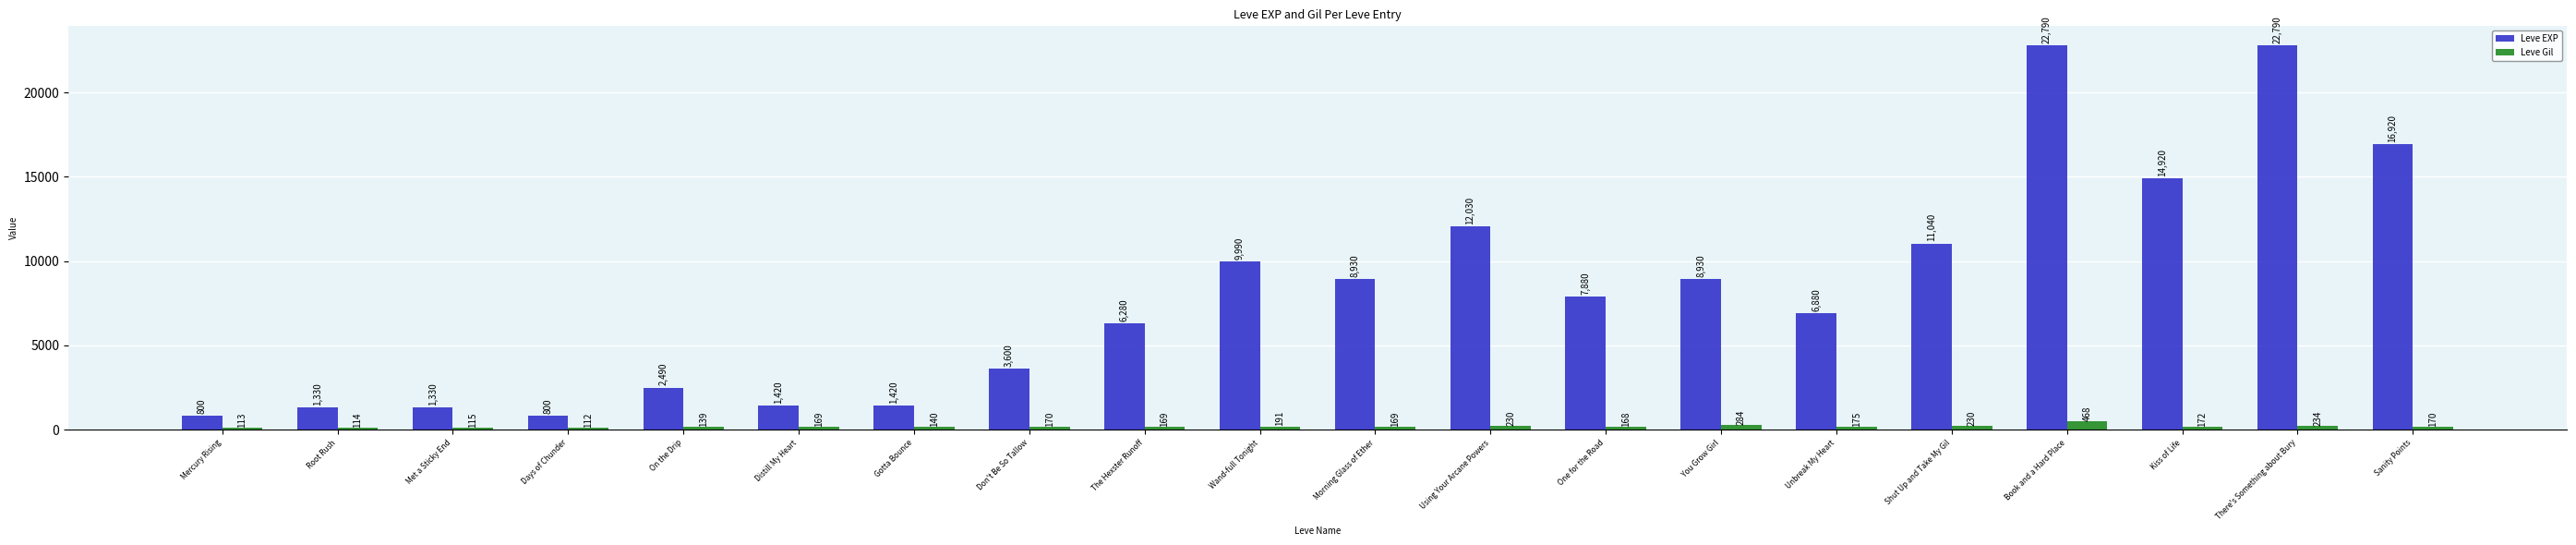

What is the approximate value of Leve EXP at Kiss of Life?

14920